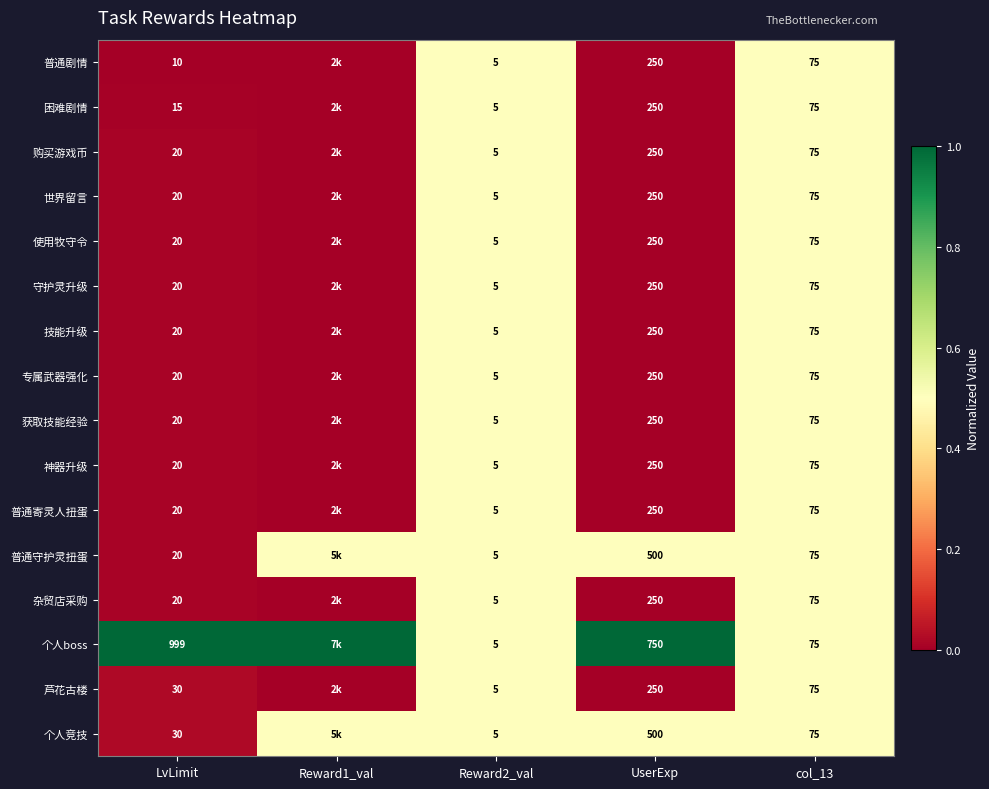

True or false: 世界留言 has a value of 20.0 at LvLimit.

True